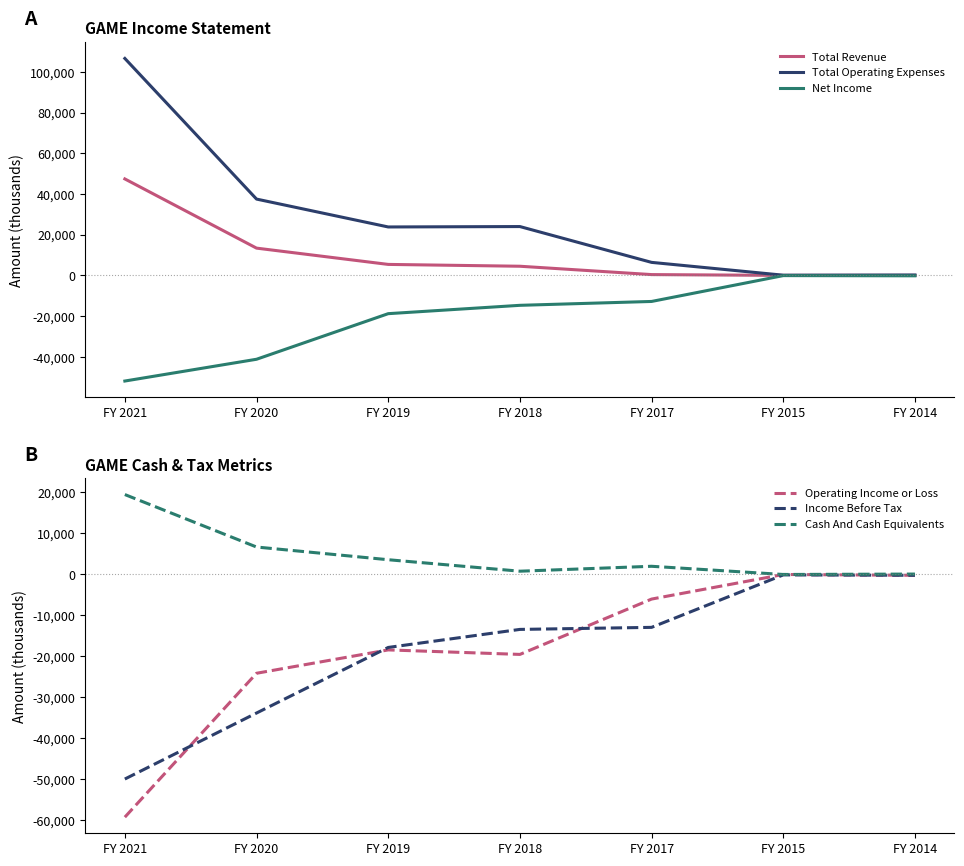

List the labels in order of Net Income value, smallest first.

FY 2021, FY 2020, FY 2019, FY 2018, FY 2017, FY 2014, FY 2015